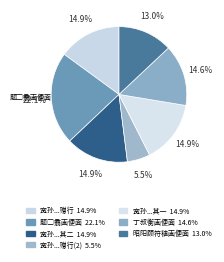

How many slices are in this pie chart?

7